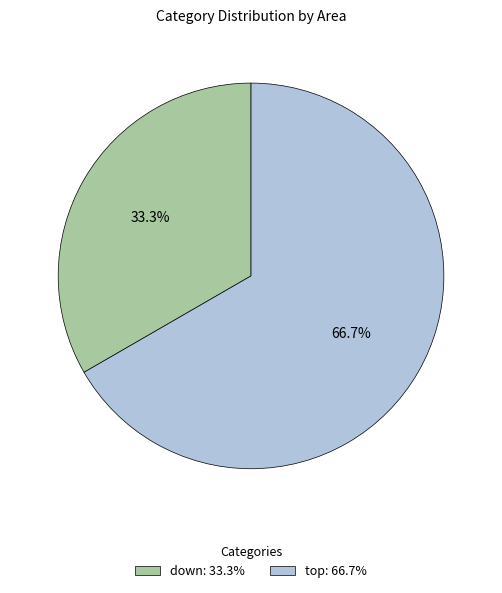

Count the number of slices in the pie.

2